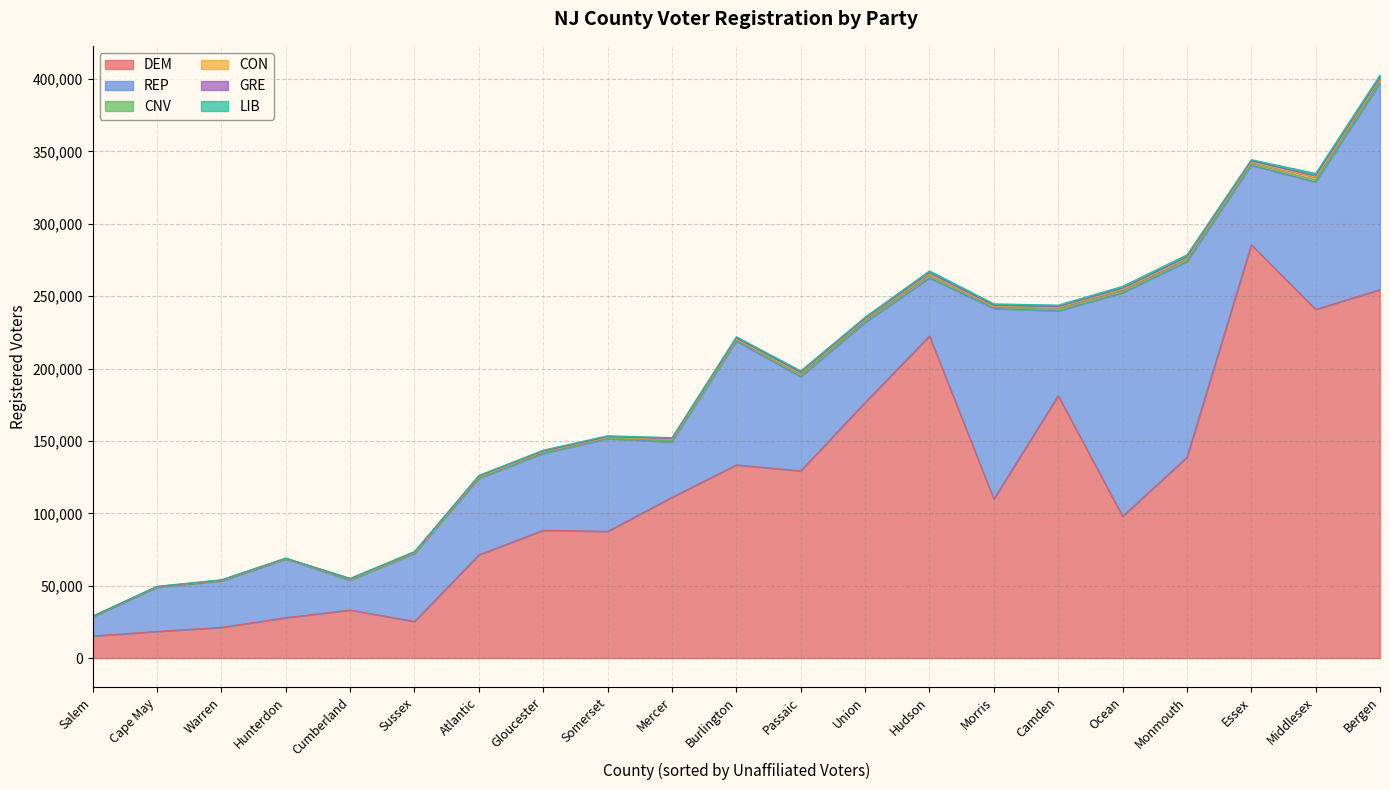

The value of GRE at Cumberland is 288. True or false?

False